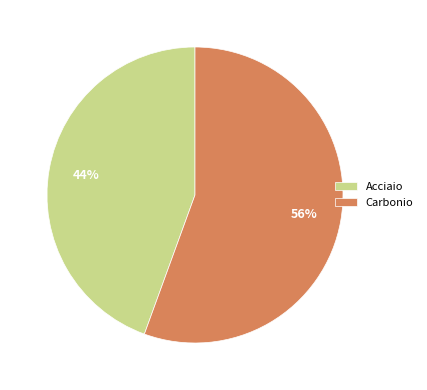

Is it true that Acciaio is 56% of the pie?

False